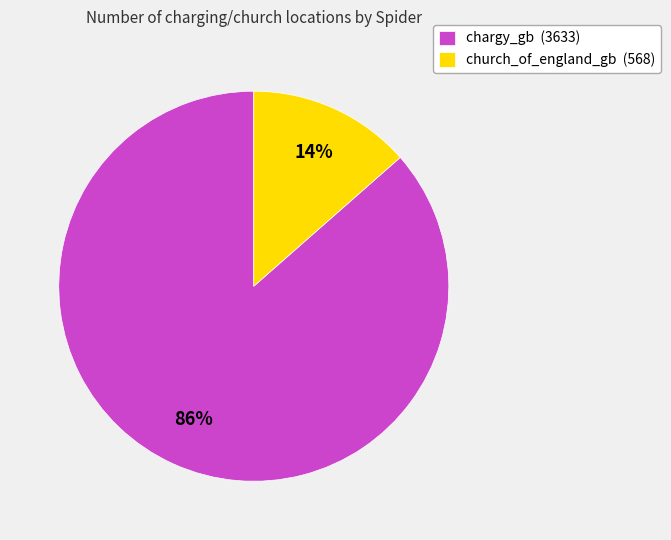

The chargy_gb slice represents 80% of the pie. True or false?

False